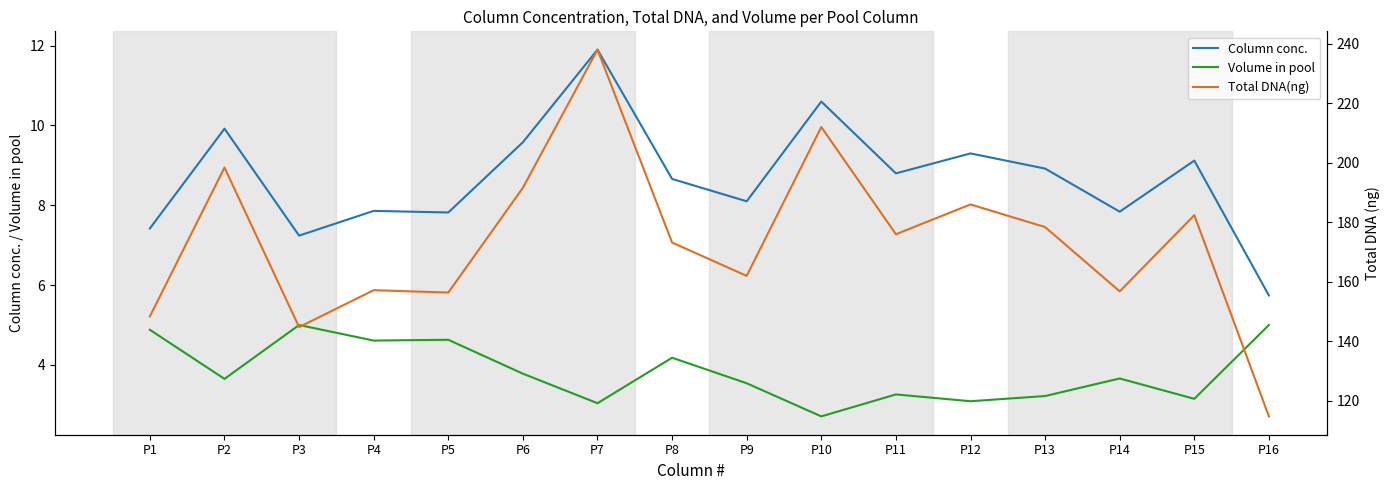

What is the total value across all series at P11?

188.1